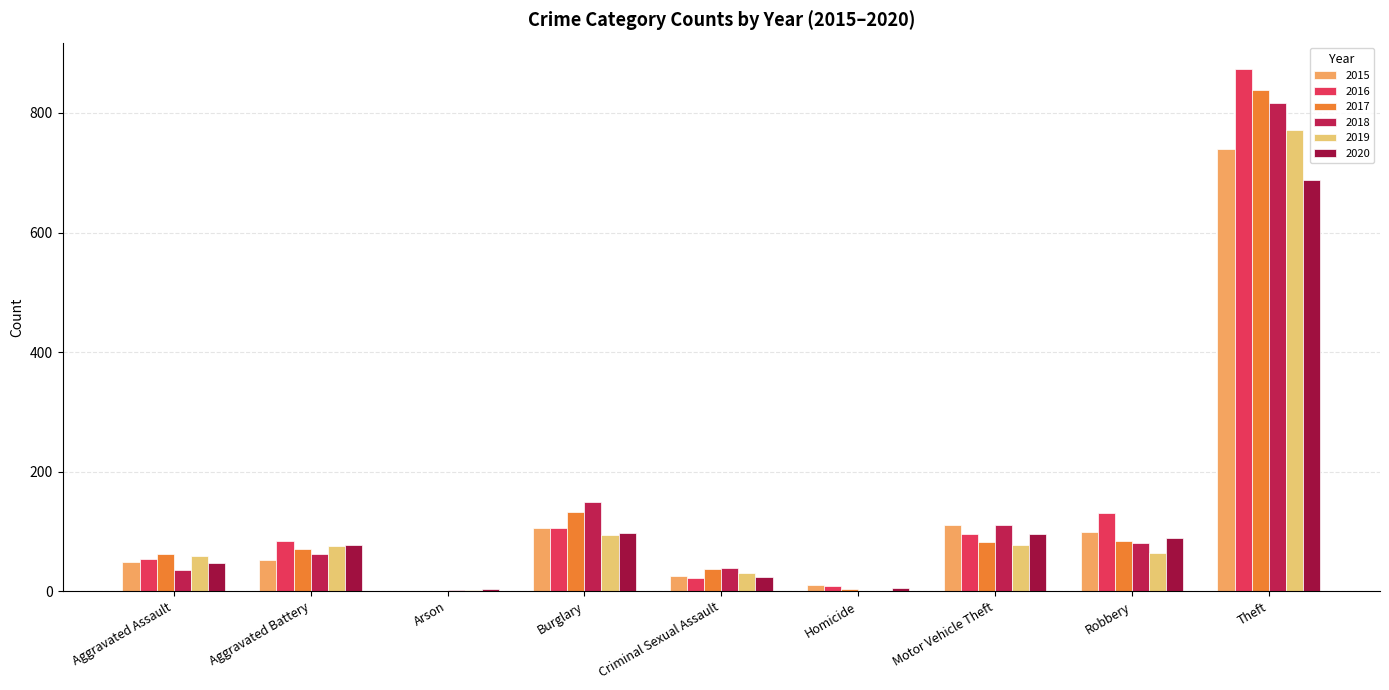

Is it true that 2016 equals 84 at Aggravated Battery?

True